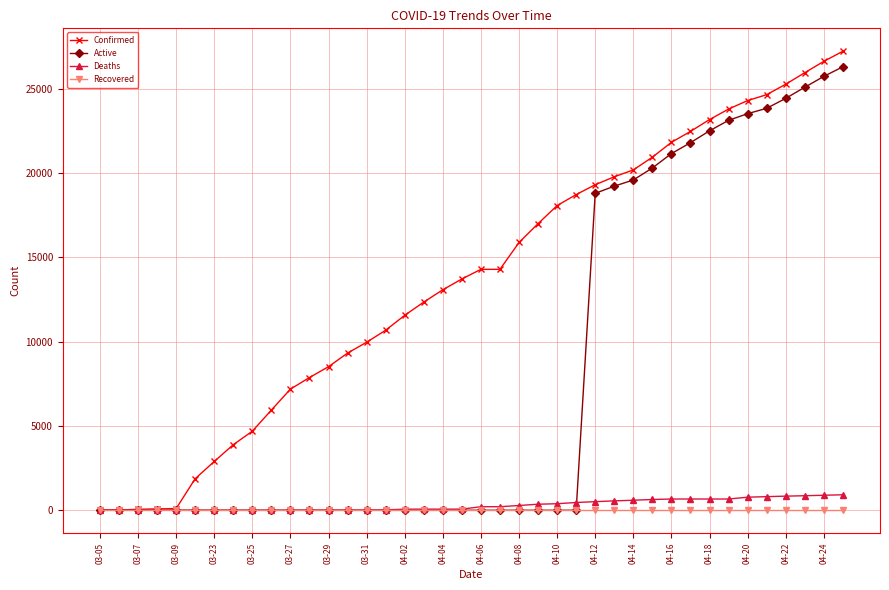

Does the chart display data point markers on the line(s)?

Yes